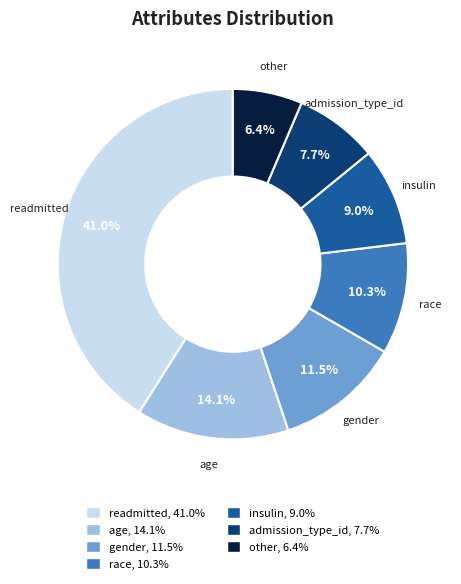

True or false: race accounts for 10% of the total.

True